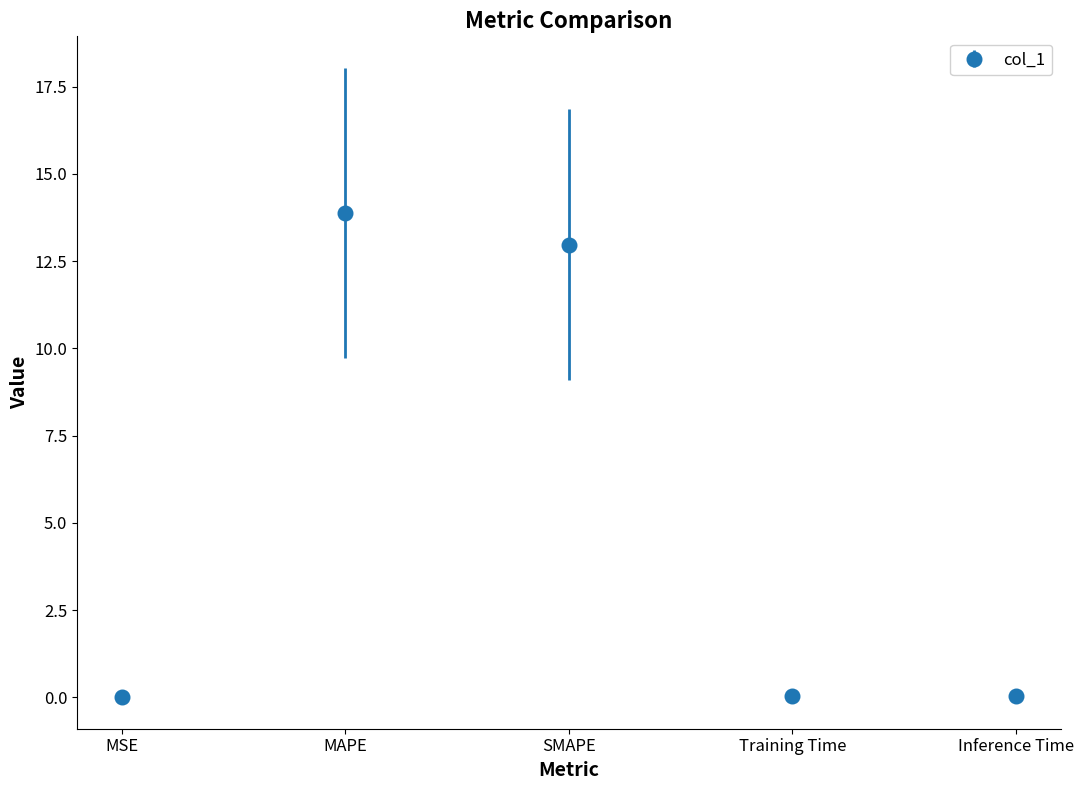

What is the sum of the values at MSE and MAPE?

13.9